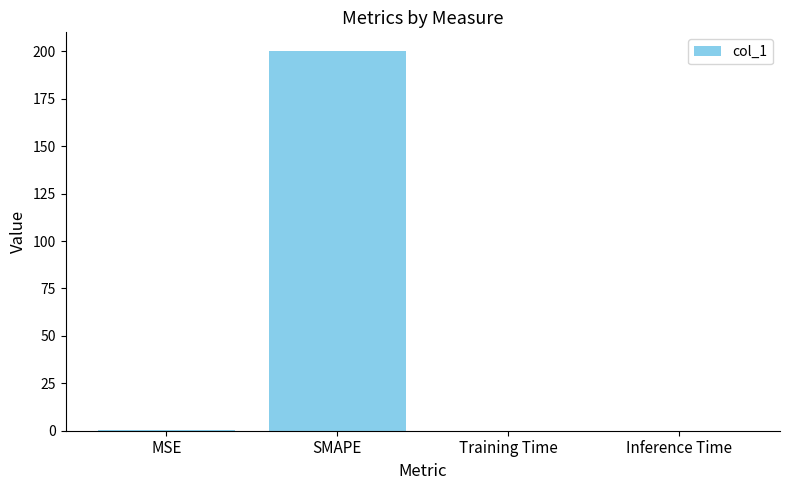

What is the average value?

50.1